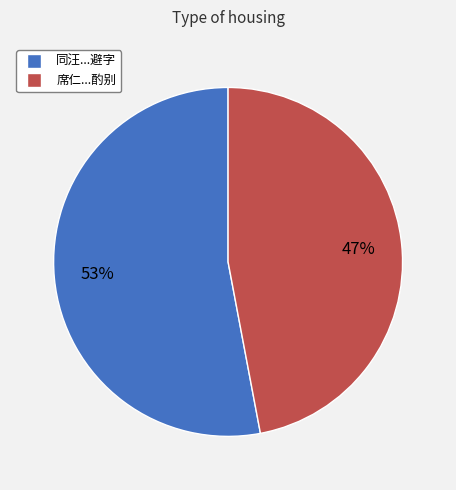

To the nearest percent, what is the average slice percentage?

50%